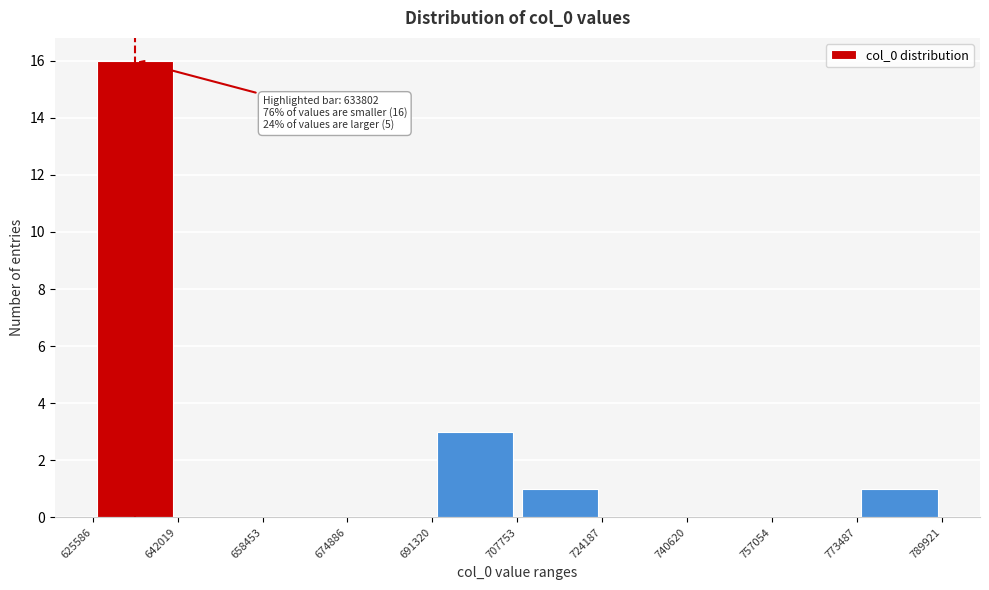

Which range on the x-axis has the tallest bar?

625586 to 642019